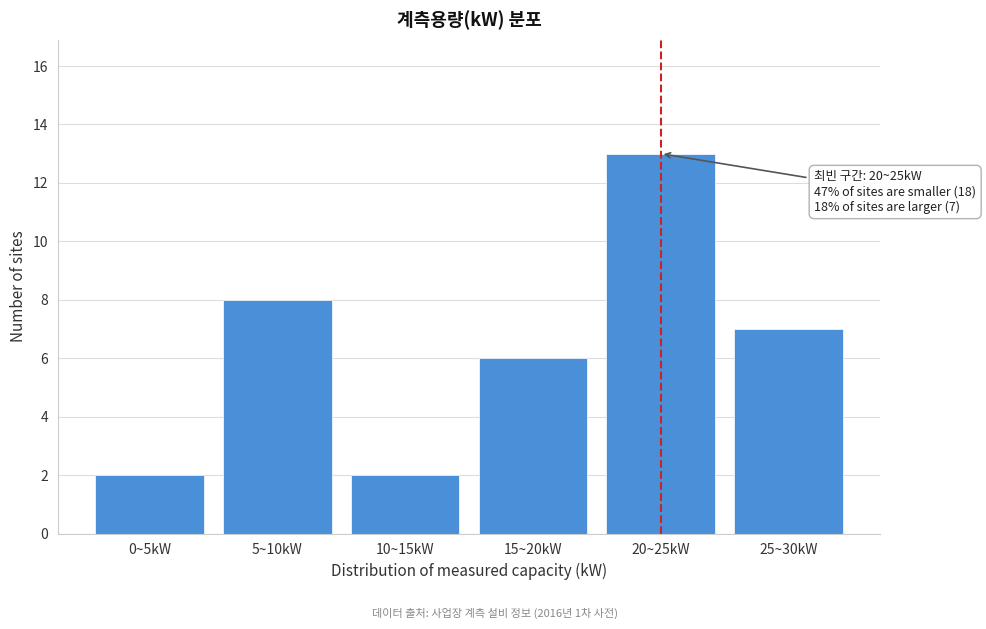

Reading left to right, list all the values displayed in this chart.

2	8	2	6	13	7